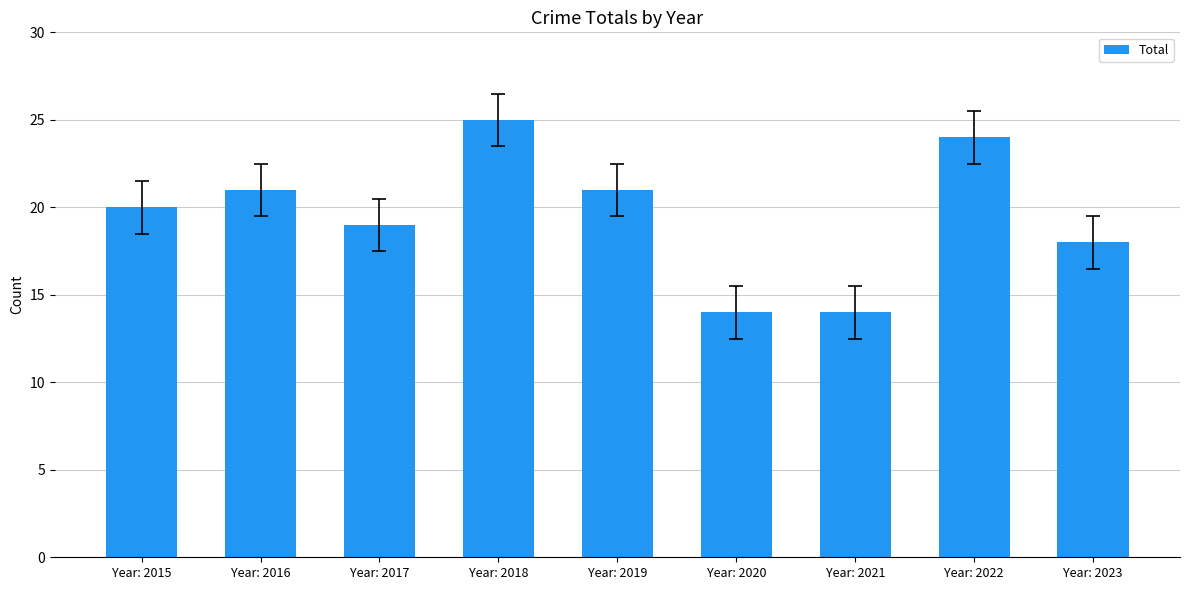

Which has a higher value, Year: 2018 or Year: 2015?

Year: 2018